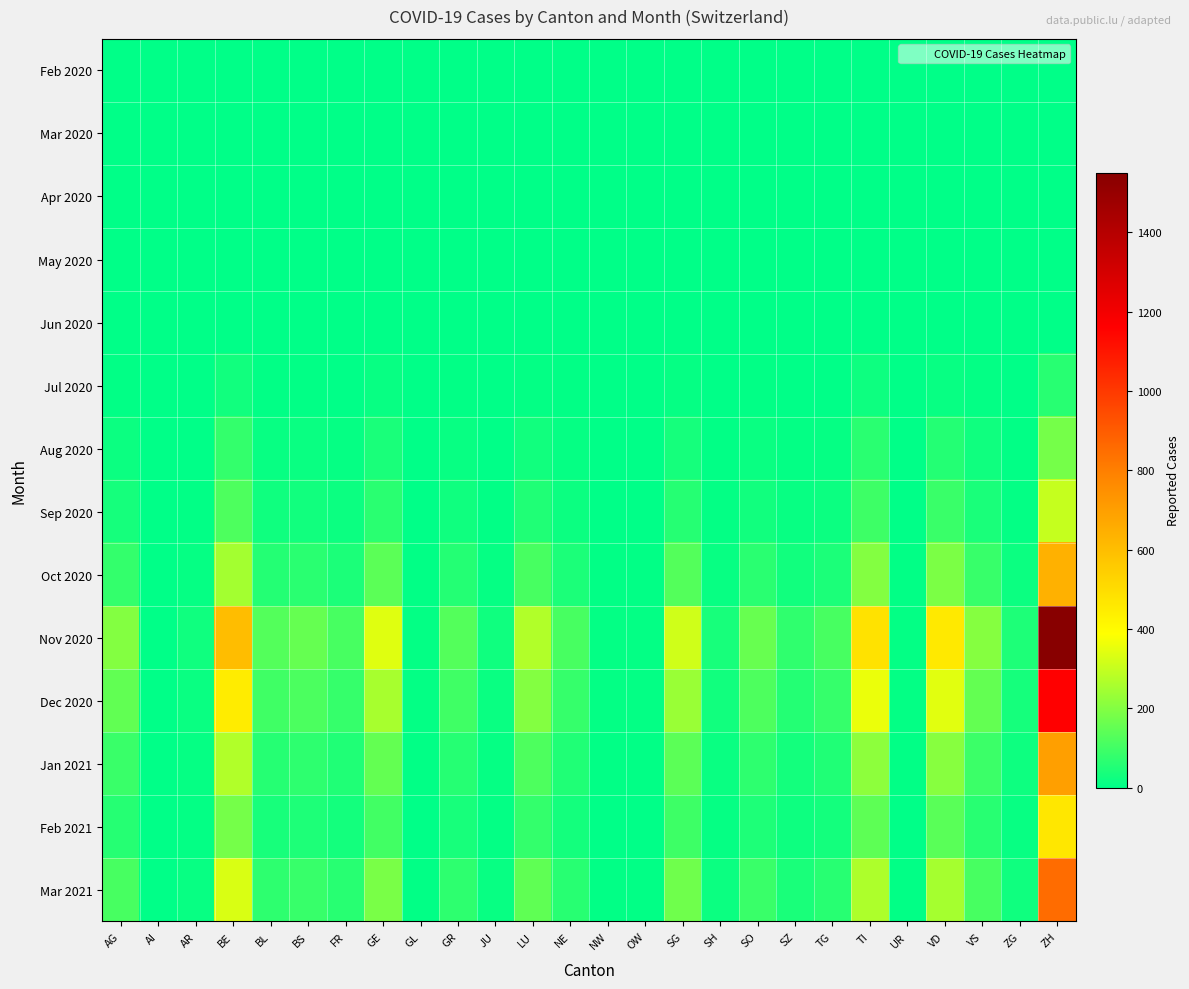

Which series has the largest total across all categories?

Nov 2020